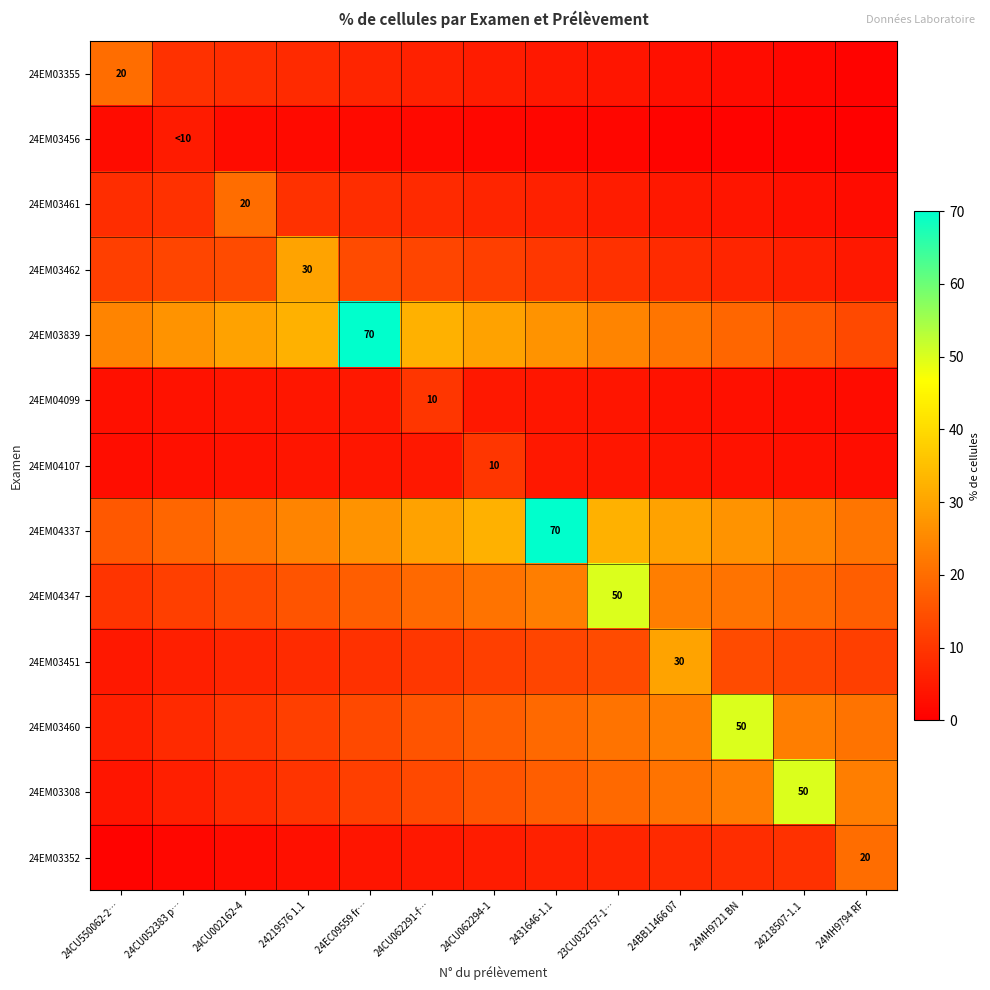

Which series has the largest range (max minus min)?

24EM03839